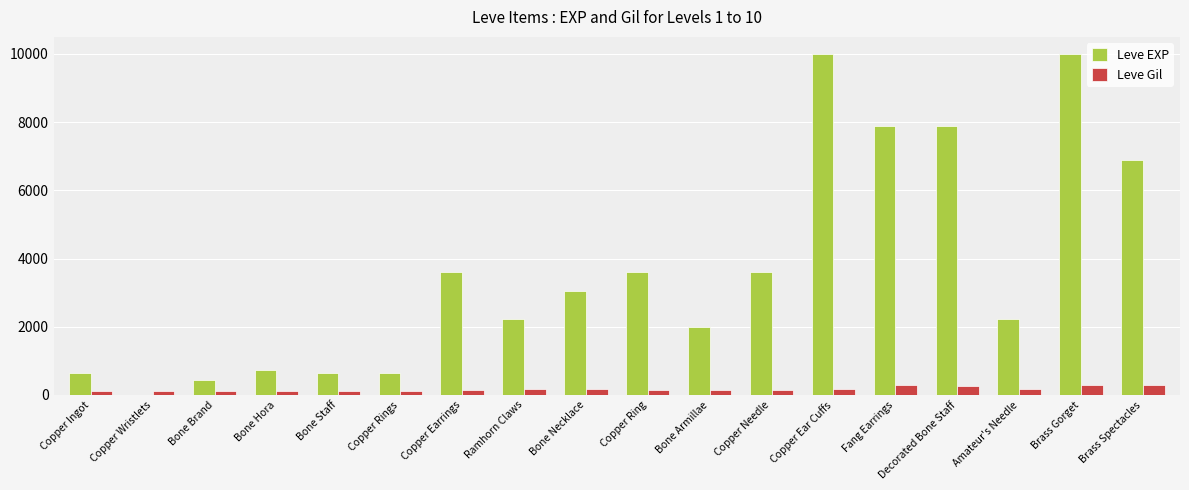

Which series has the largest range (max minus min)?

Leve EXP